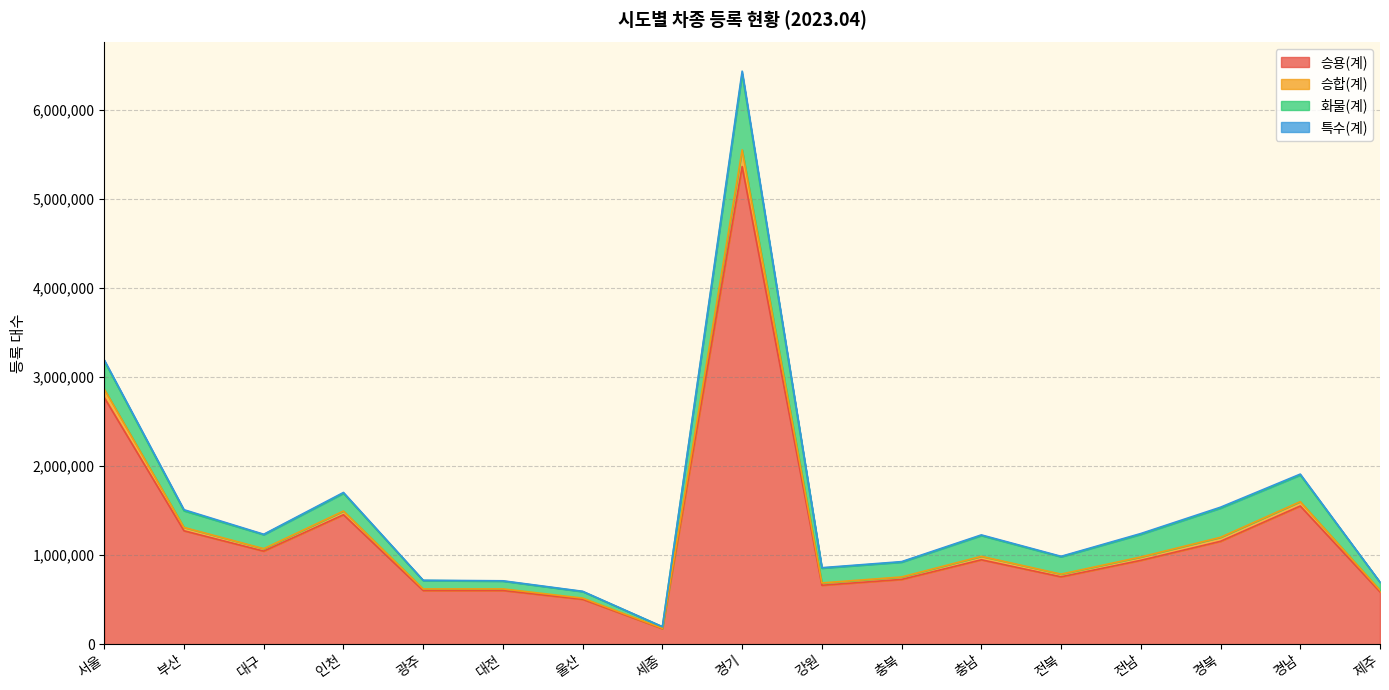

The 승용(계) series shows 503807 at 울산. True or false?

True